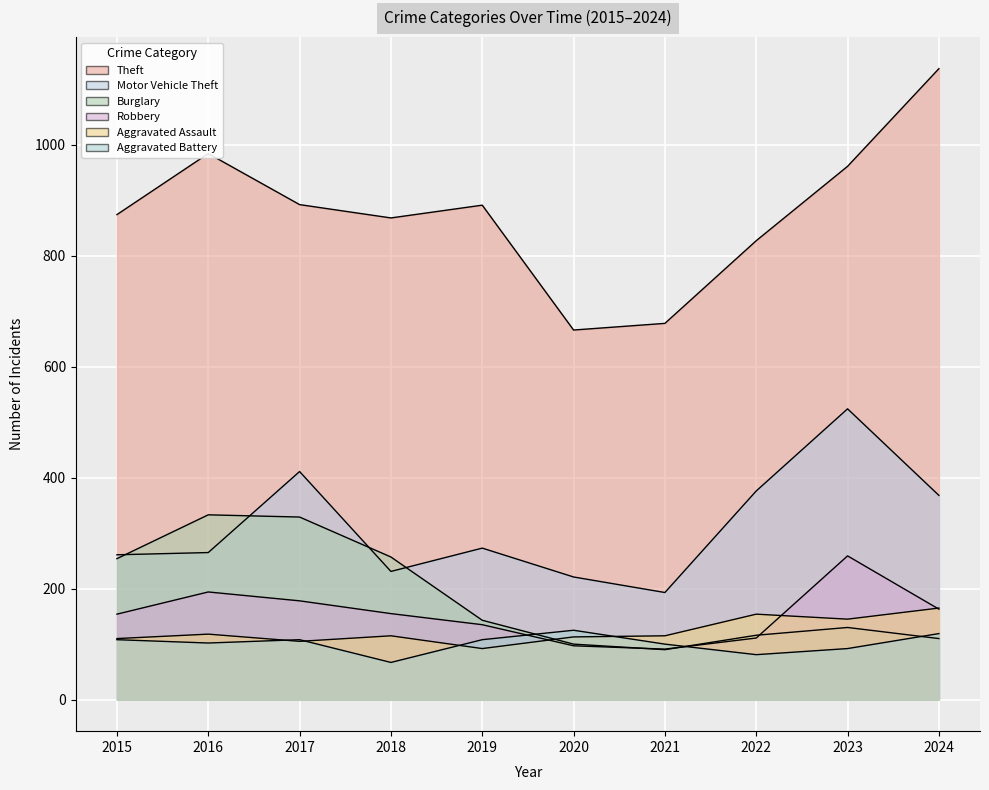

Where do Aggravated Assault and Aggravated Battery first cross each other?

2016 and 2017